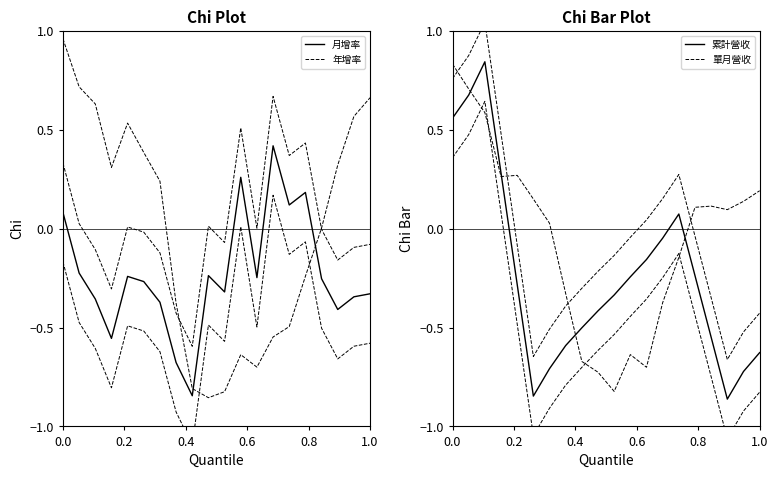

Between which two adjacent categories do 月增率 and 累計營收 first intersect?

0.6 and 0.8